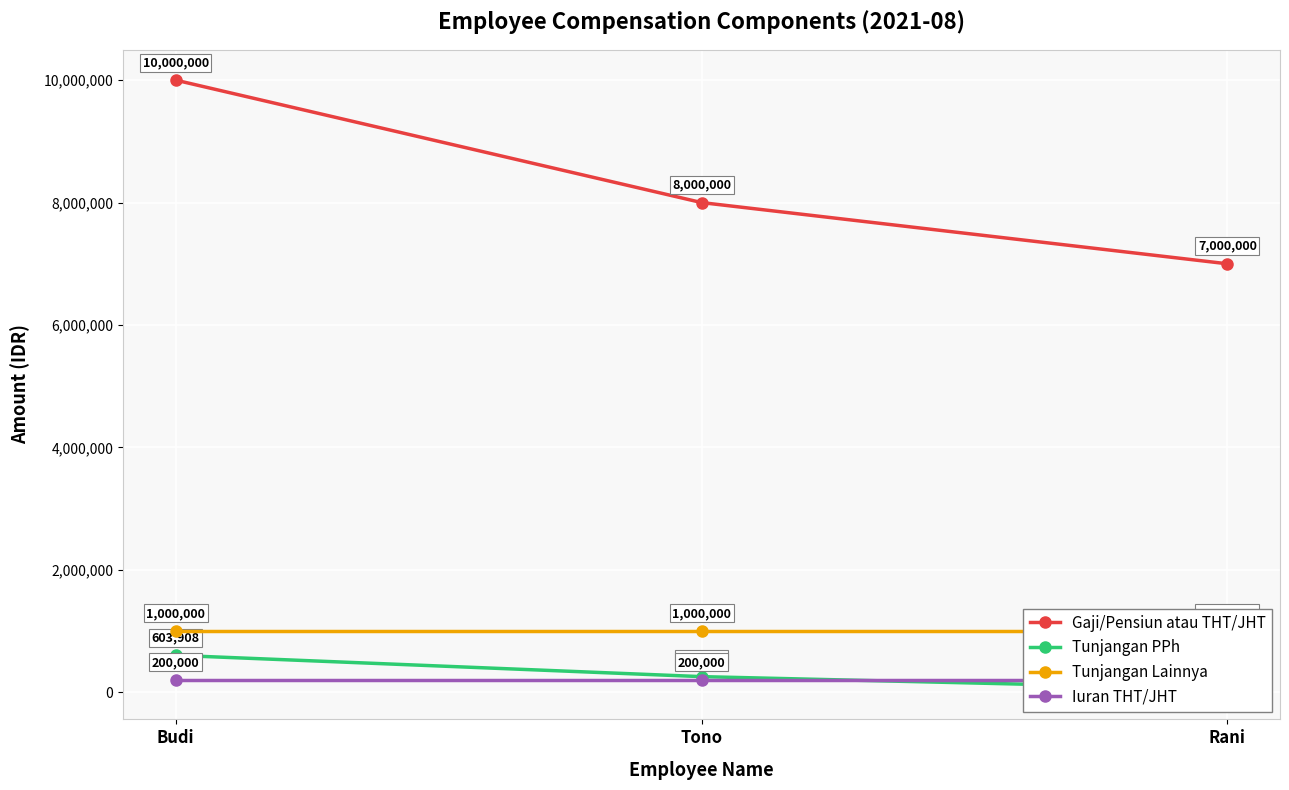

Does the chart display data point markers on the line(s)?

Yes